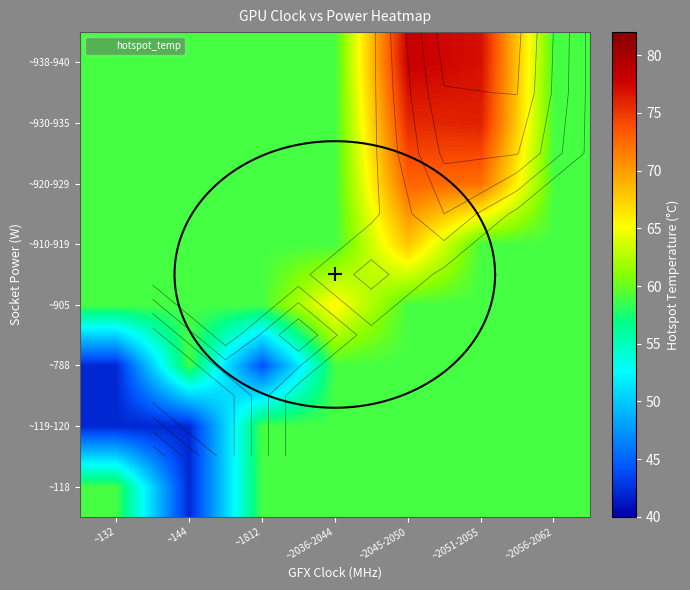

What is the greatest value displayed?

78.0